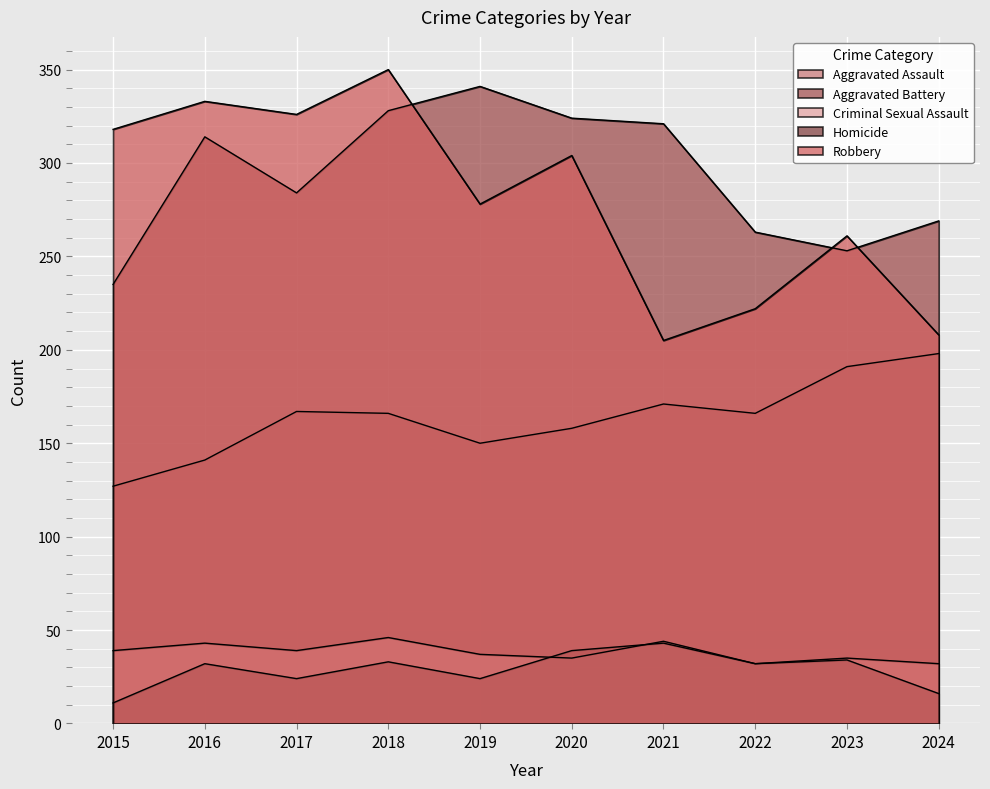

At which label is Homicide closest to 27?

2017